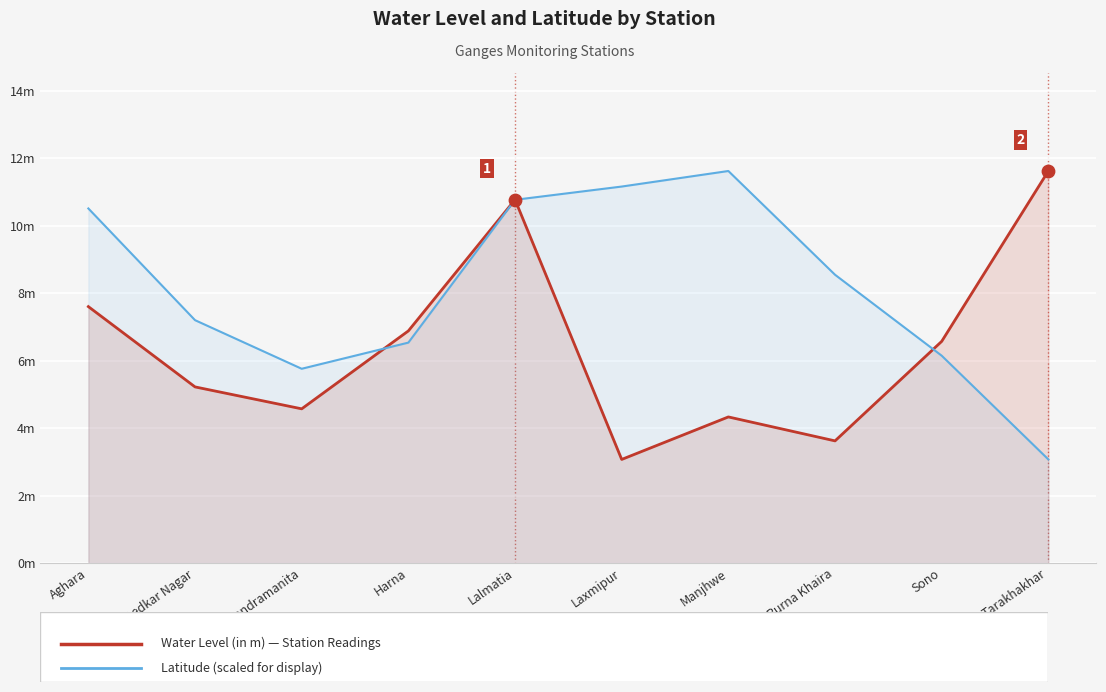

Which series contains the lowest Y value?

water_level (in m)